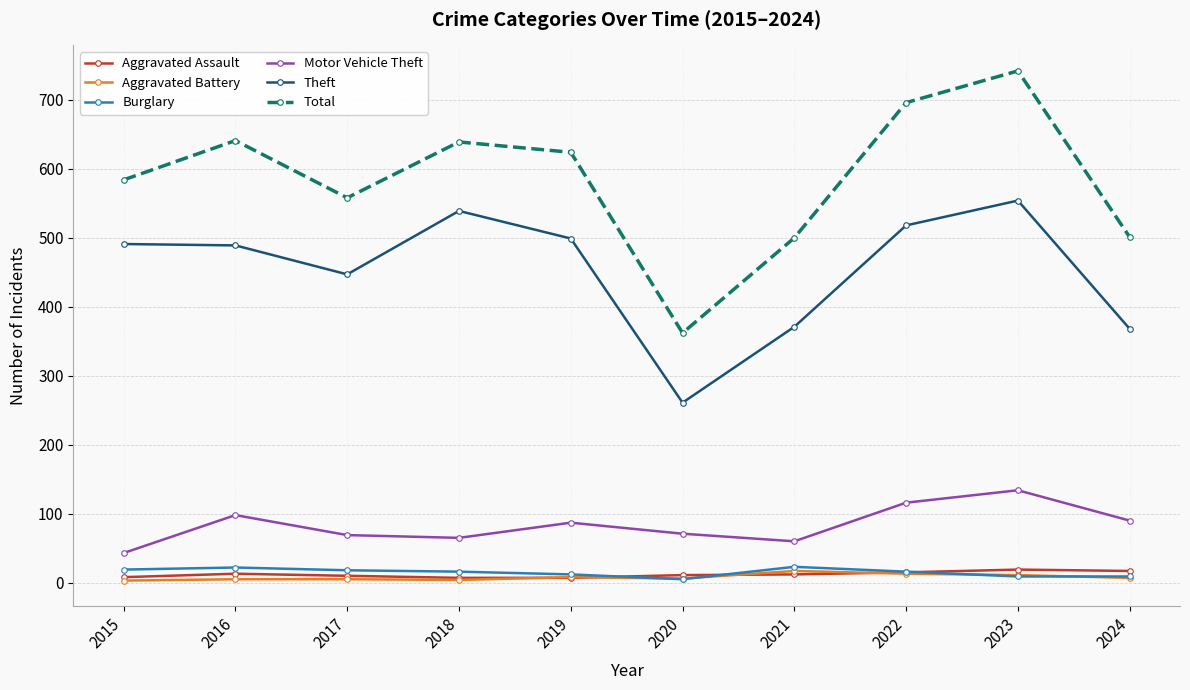

Is this an area chart (filled region under the line)?

No